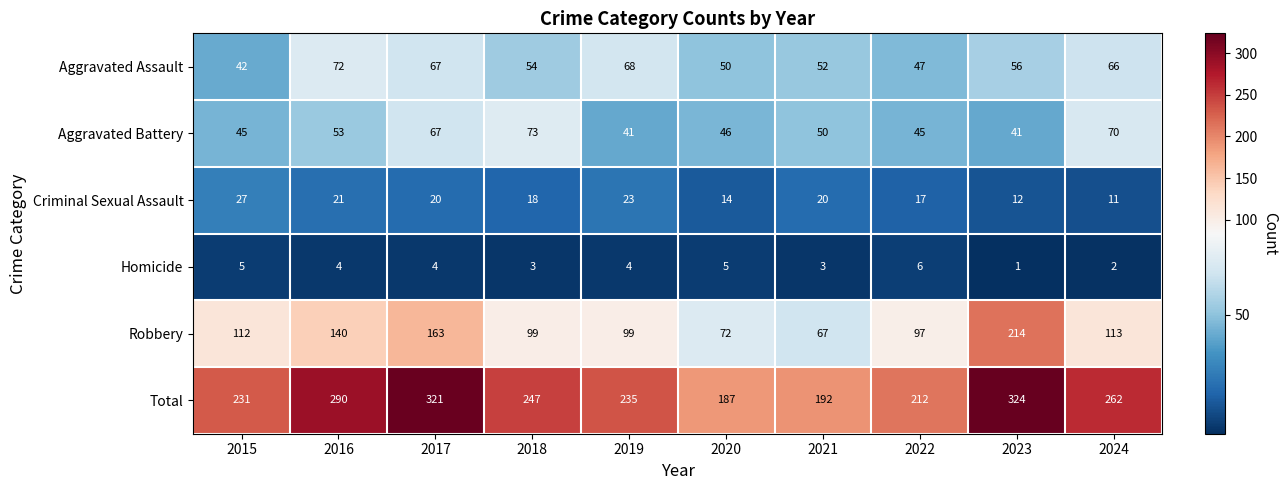

True or false: Aggravated Battery has a value of 80 at 2021.

False